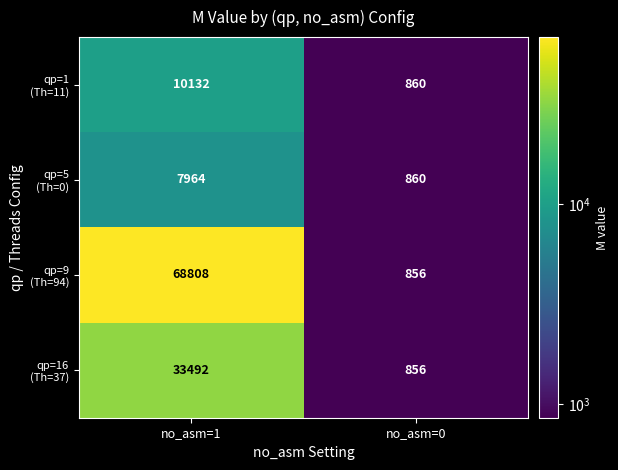

What is the difference between the highest and lowest values at no_asm=1?

60844